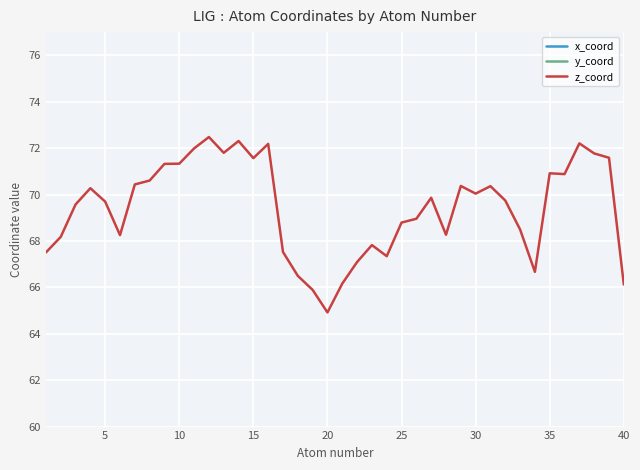

What is the difference between the maximum and minimum values in the y_coord series?

10.9